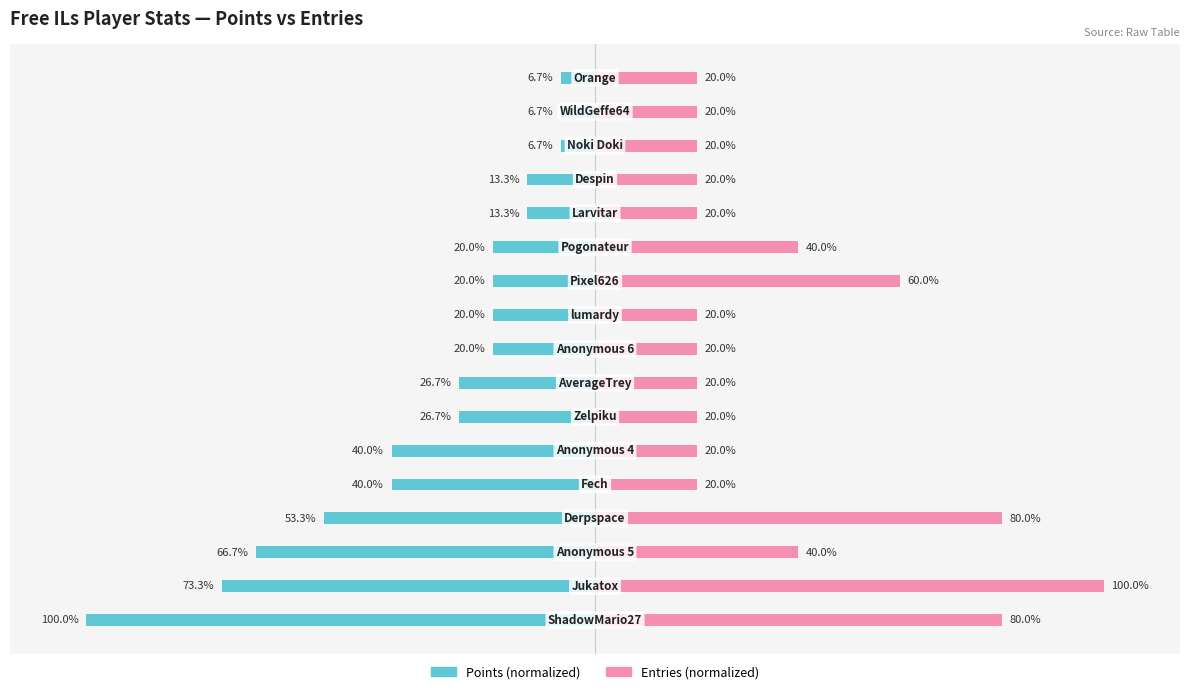

What is the greatest value displayed?

100.0